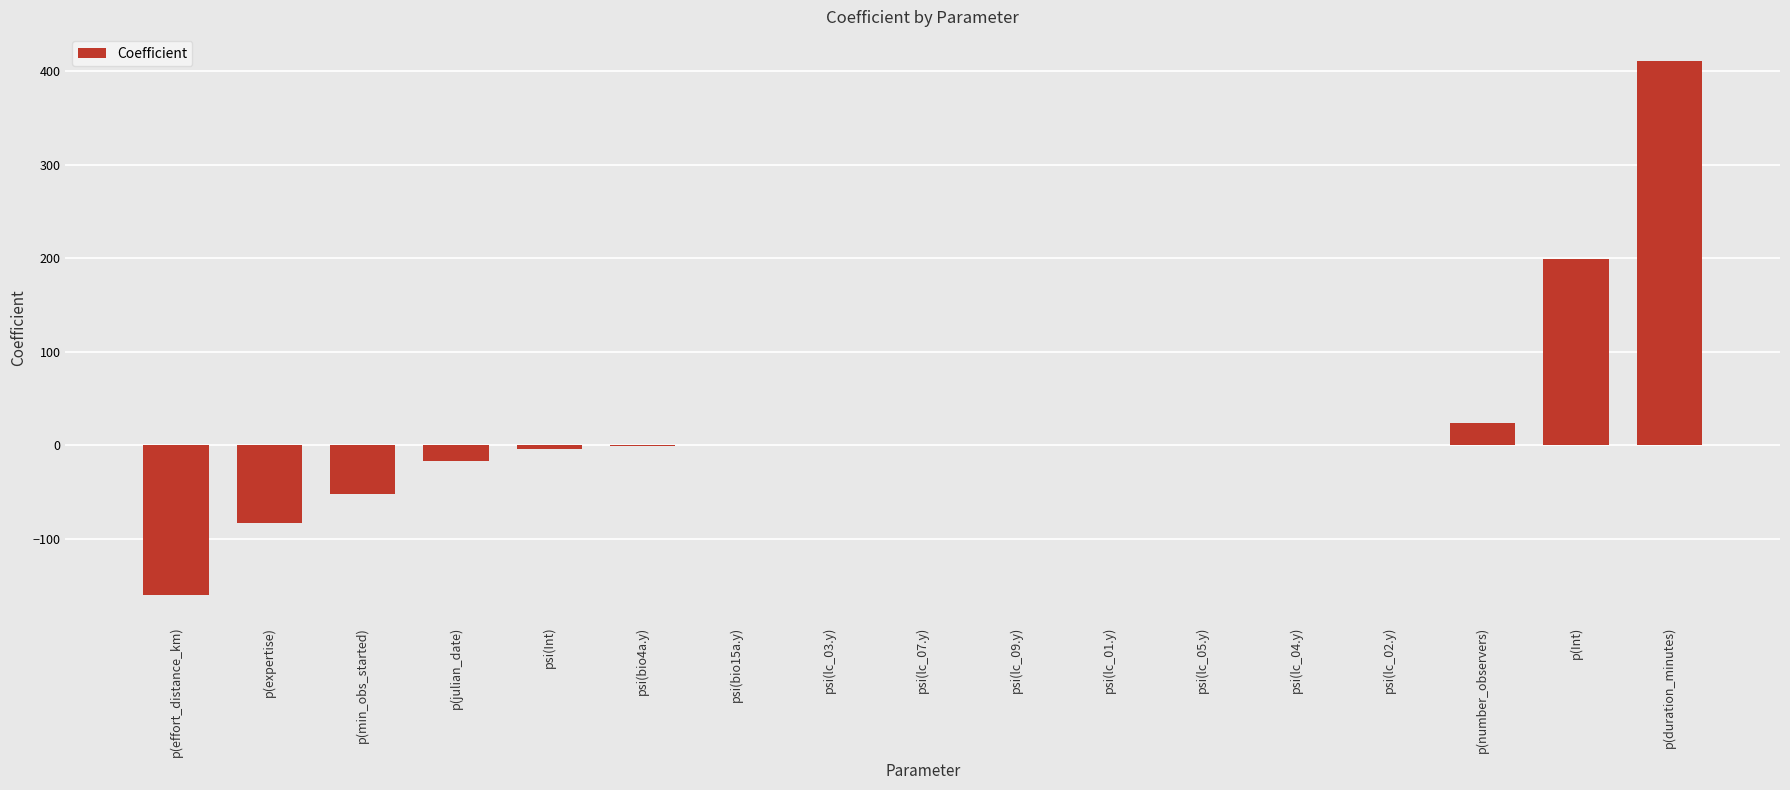

At which category does the chart reach its peak across all series?

p(duration_minutes)